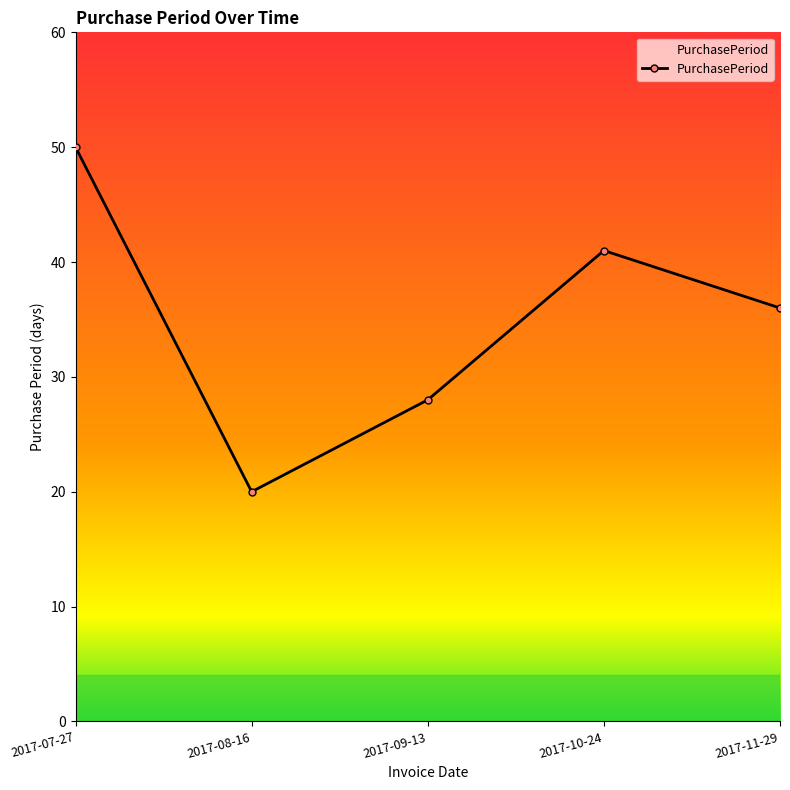

Approximately how many times larger is the value at 2017-07-27 compared to 2017-11-29?

1.4